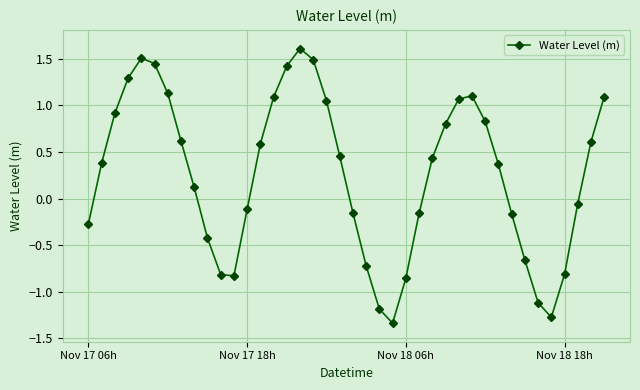

What is the value of the 18th point from the left?

1.5